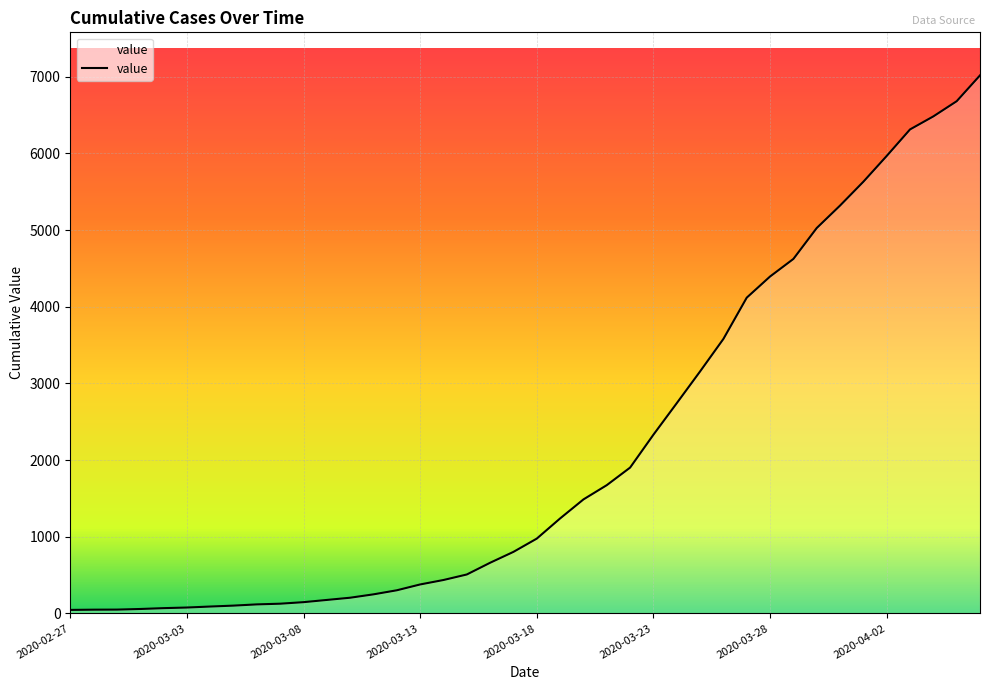

What is the difference between the maximum and minimum values?

6971